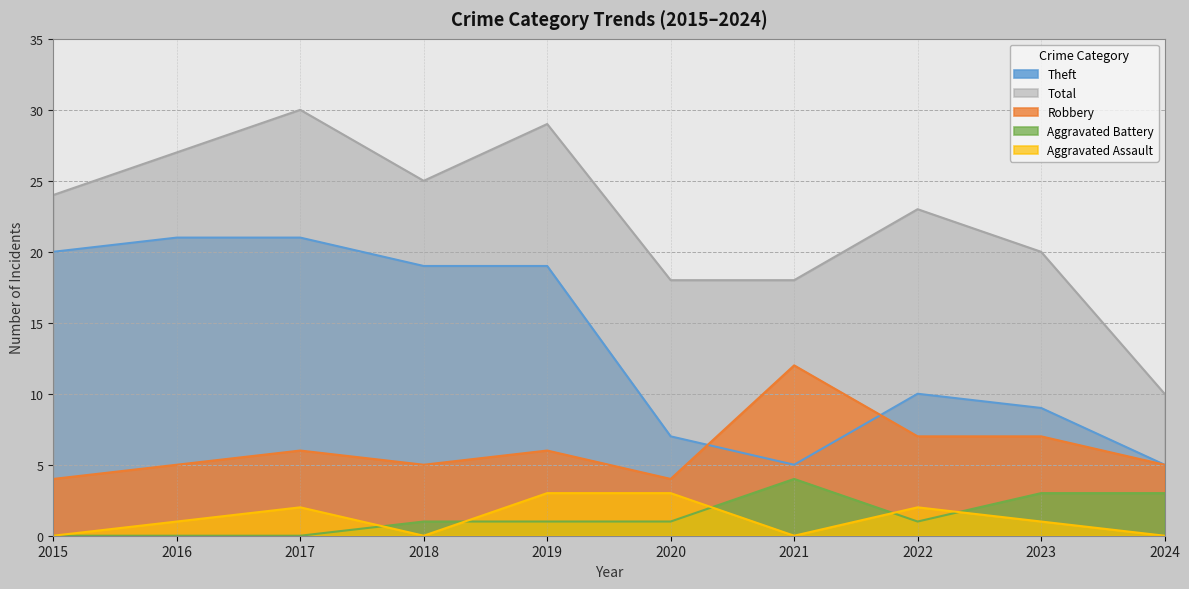

At which label does Aggravated Assault first exceed 1?

2017